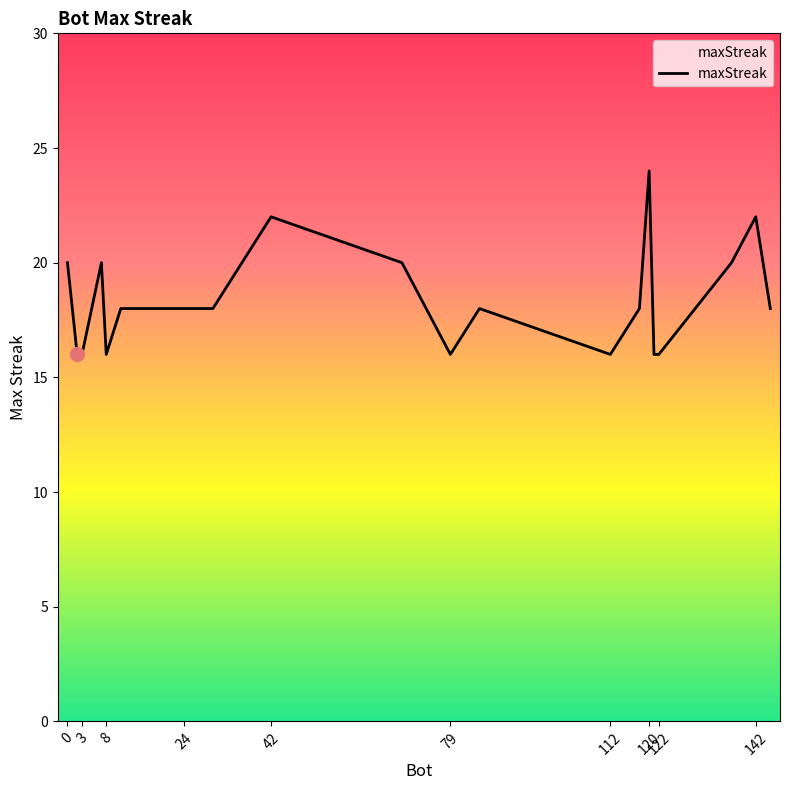

What is the difference between the maximum and minimum values?

8